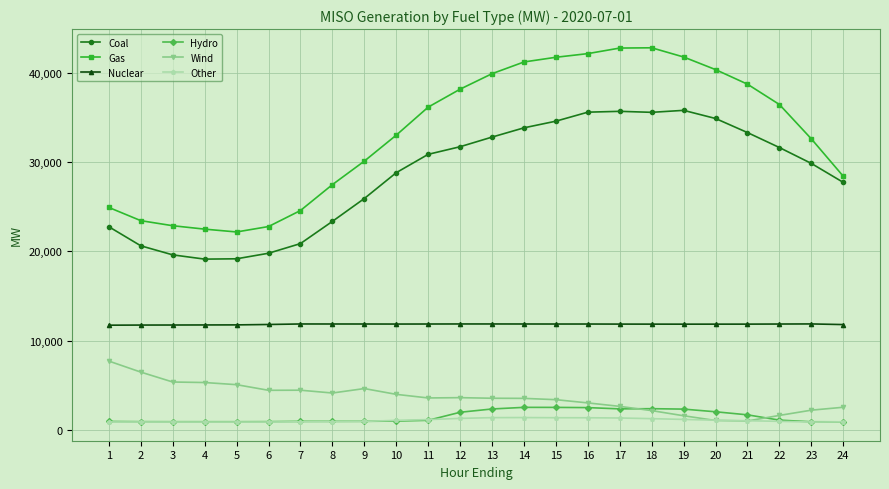

True or false: Hydro has more than 0 points higher than both neighbors.

True